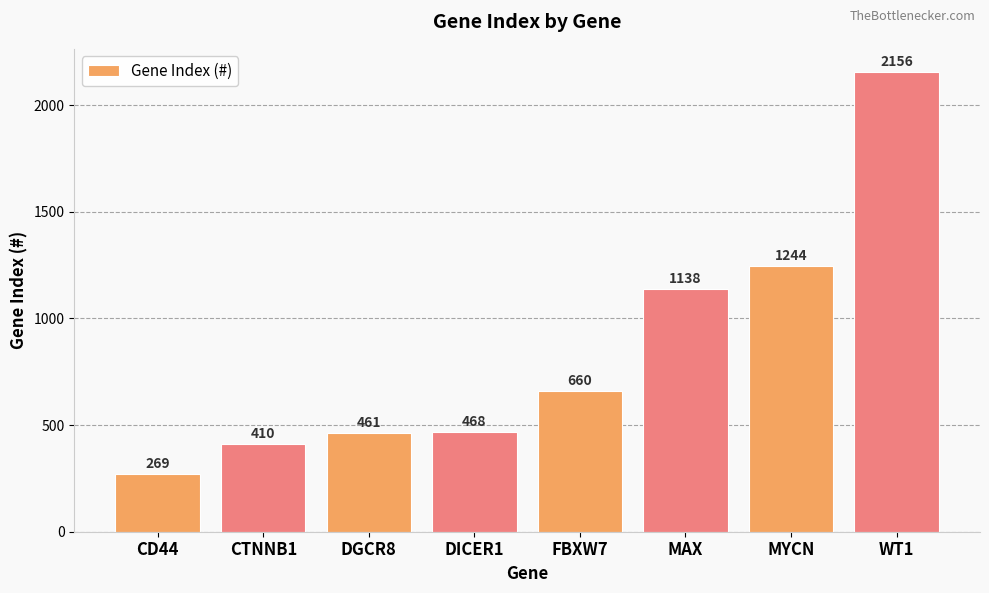

Is it true that the value at WT1 is 2156?

True